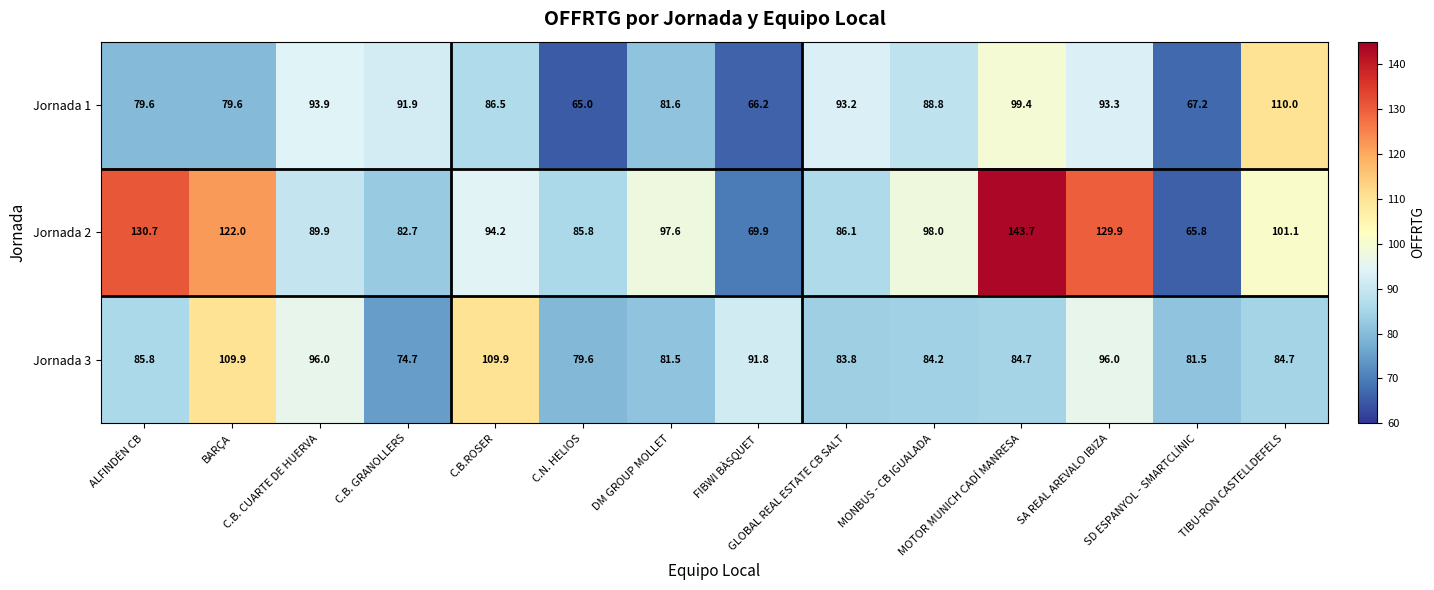

The Jornada 1 series shows 33.3 at GLOBAL REAL ESTATE CB SALT. True or false?

False